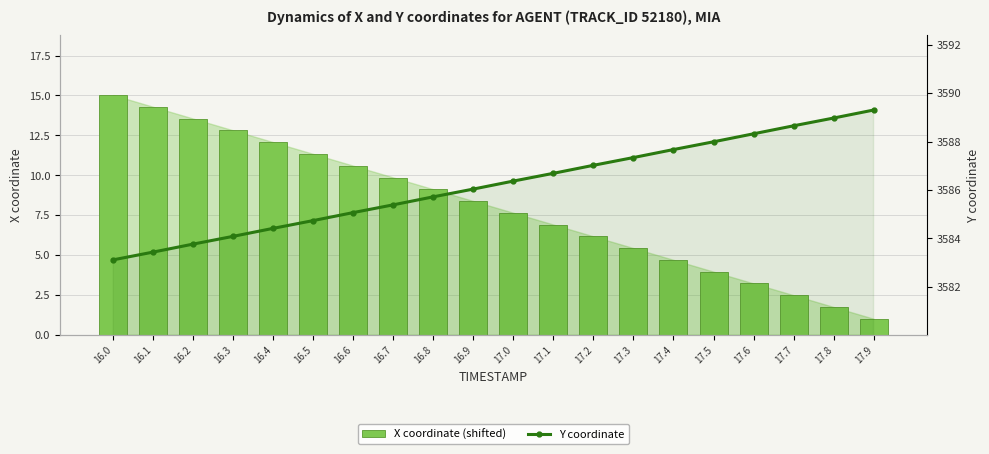

Reading left to right, extract all data points from this chart.

X coordinate (shifted): 16.0=15.0	16.1=14.3	16.2=13.5	16.3=12.8	16.4=12.1	16.5=11.3	16.6=10.6	16.7=9.9	16.8=9.1	16.9=8.4	17.0=7.6	17.1=6.9	17.2=6.2	17.3=5.4	17.4=4.7	17.5=4.0	17.6=3.2	17.7=2.5	17.8=1.7	17.9=1.0
Y coordinate: 16.0=3583.1	16.1=3583.4	16.2=3583.8	16.3=3584.1	16.4=3584.4	16.5=3584.7	16.6=3585.1	16.7=3585.4	16.8=3585.7	16.9=3586.0	17.0=3586.4	17.1=3586.7	17.2=3587.0	17.3=3587.3	17.4=3587.7	17.5=3588.0	17.6=3588.3	17.7=3588.7	17.8=3589.0	17.9=3589.3